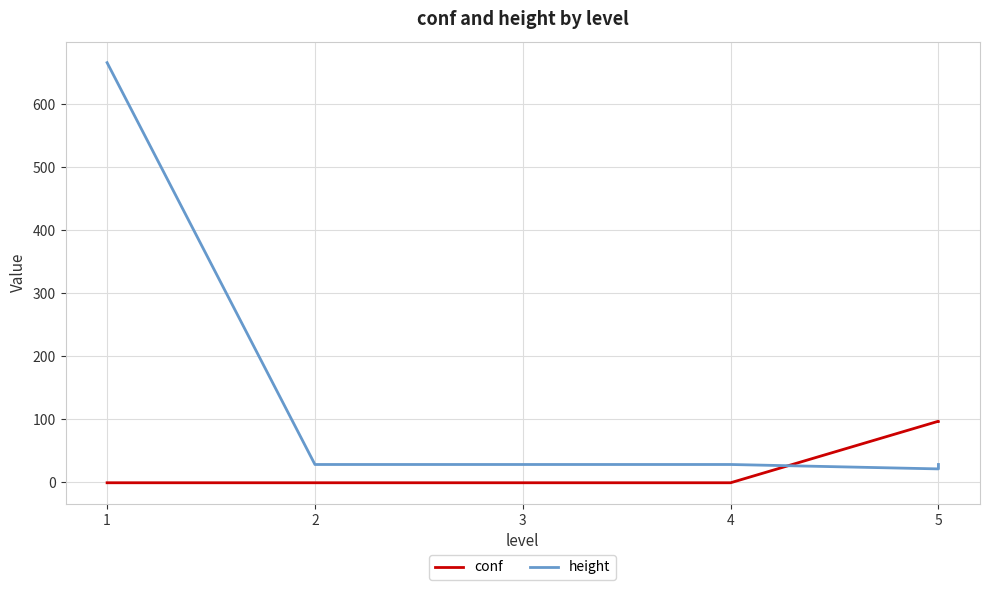

What is the average value of the conf series?

31.5